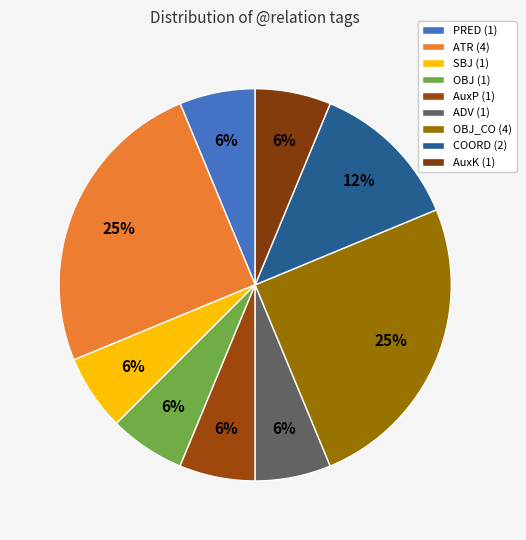

Count the number of slices in the pie.

9